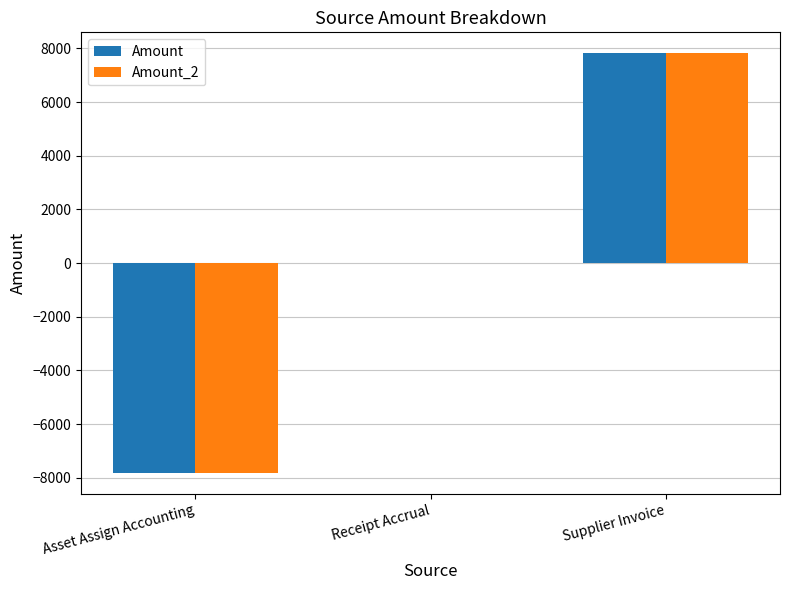

The value of Amount at Receipt Accrual is 0.0. True or false?

True